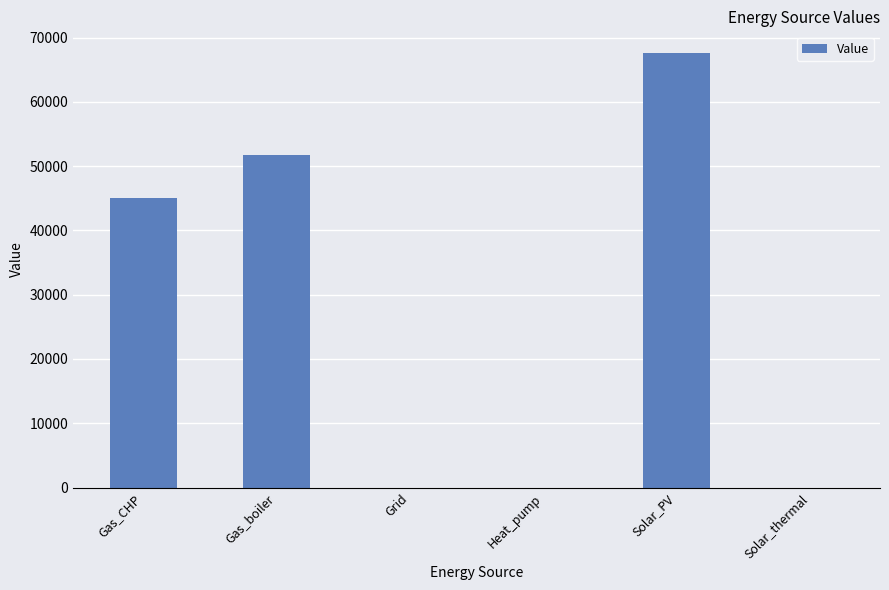

How many data points does each series have?

6